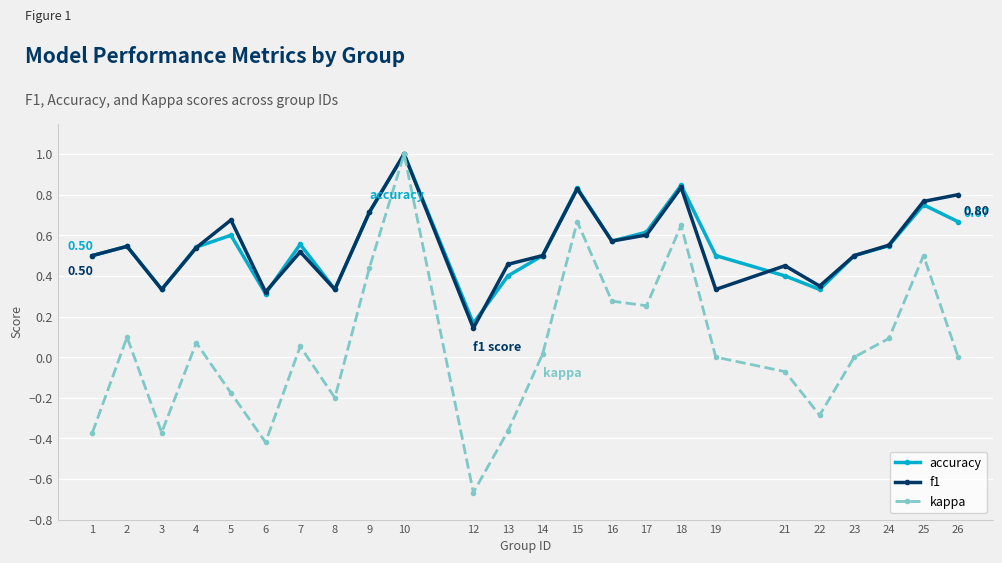

Which series has the widest spread of values?

kappa